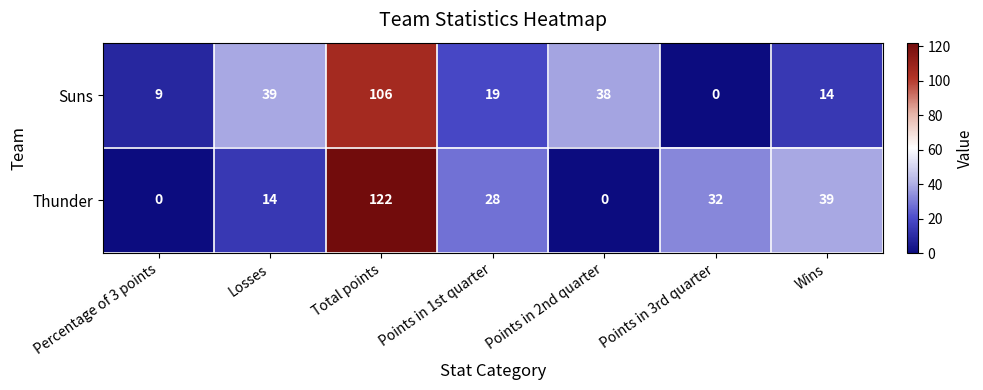

At which label does Thunder reach its peak?

Total points